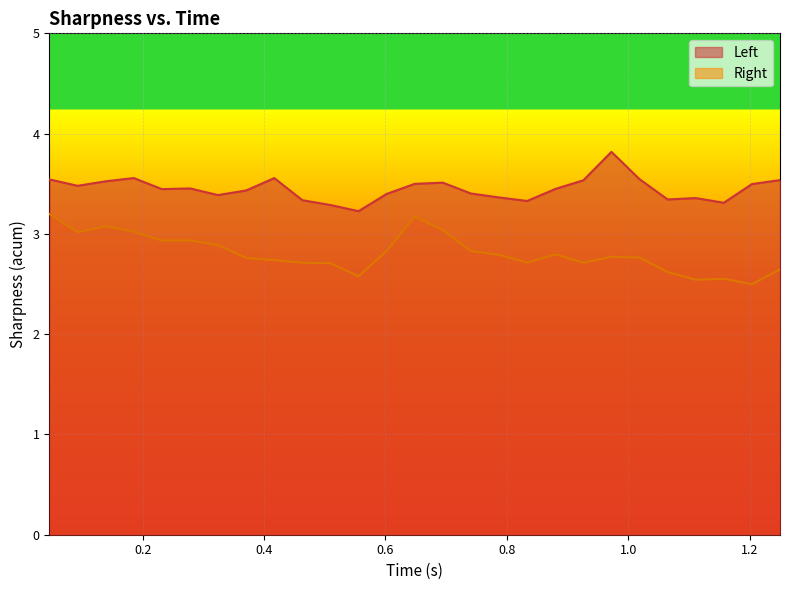

At which label does Right reach its peak?

0.04642857238650322